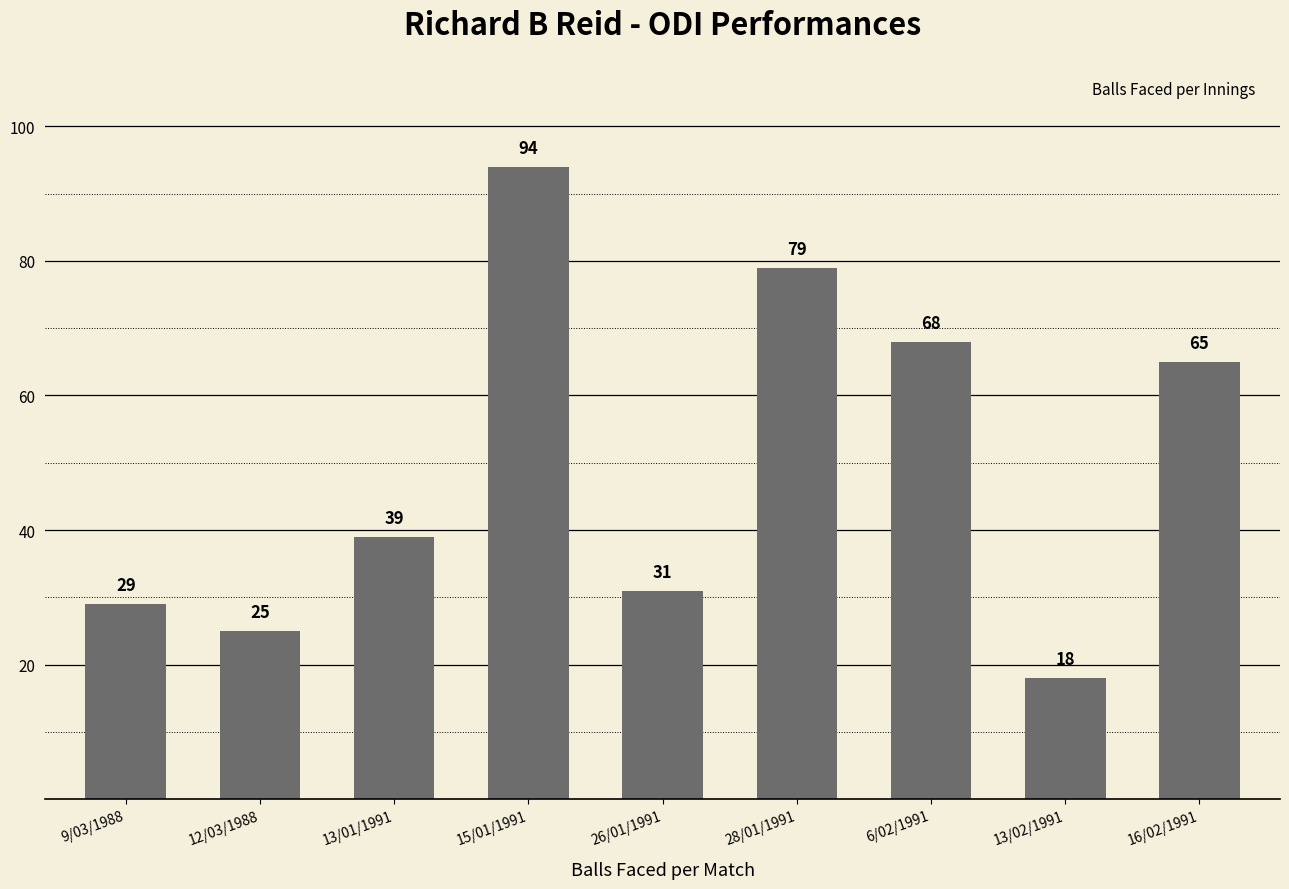

What value does the data have at 6/02/1991?

68